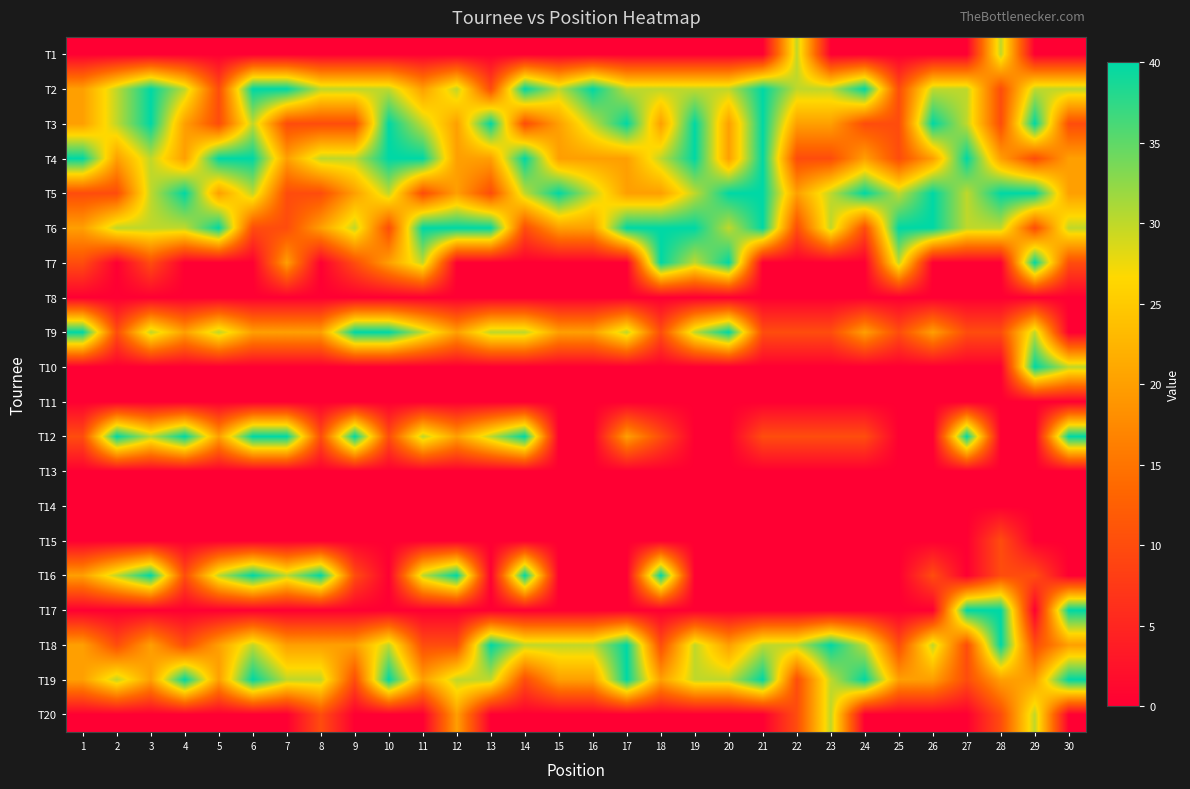

Between 24 and 25, which series saw the biggest shift?

T2